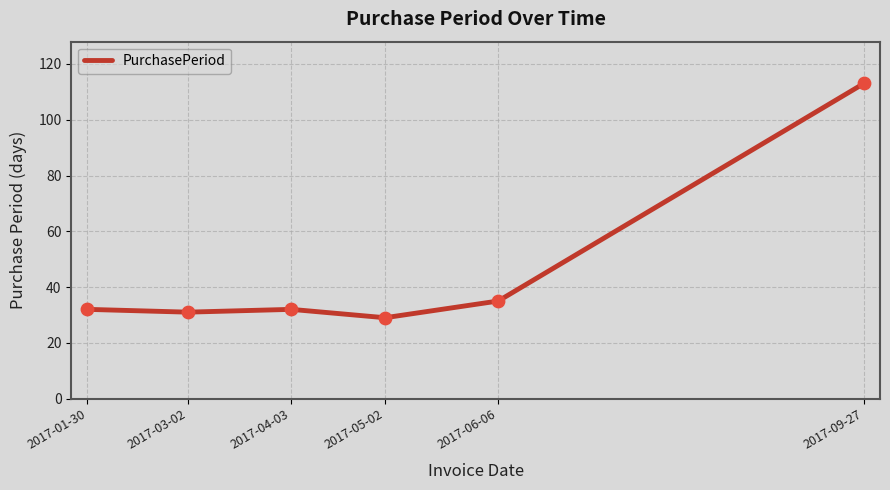

Between 2017-06-06 and 2017-04-03, which is larger?

2017-06-06